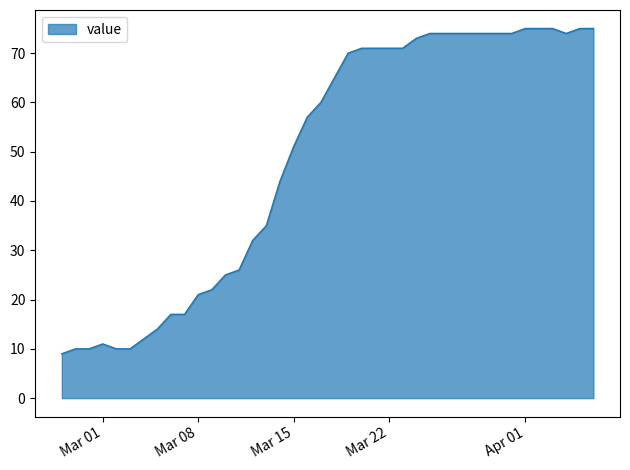

What is the smallest value displayed?

9